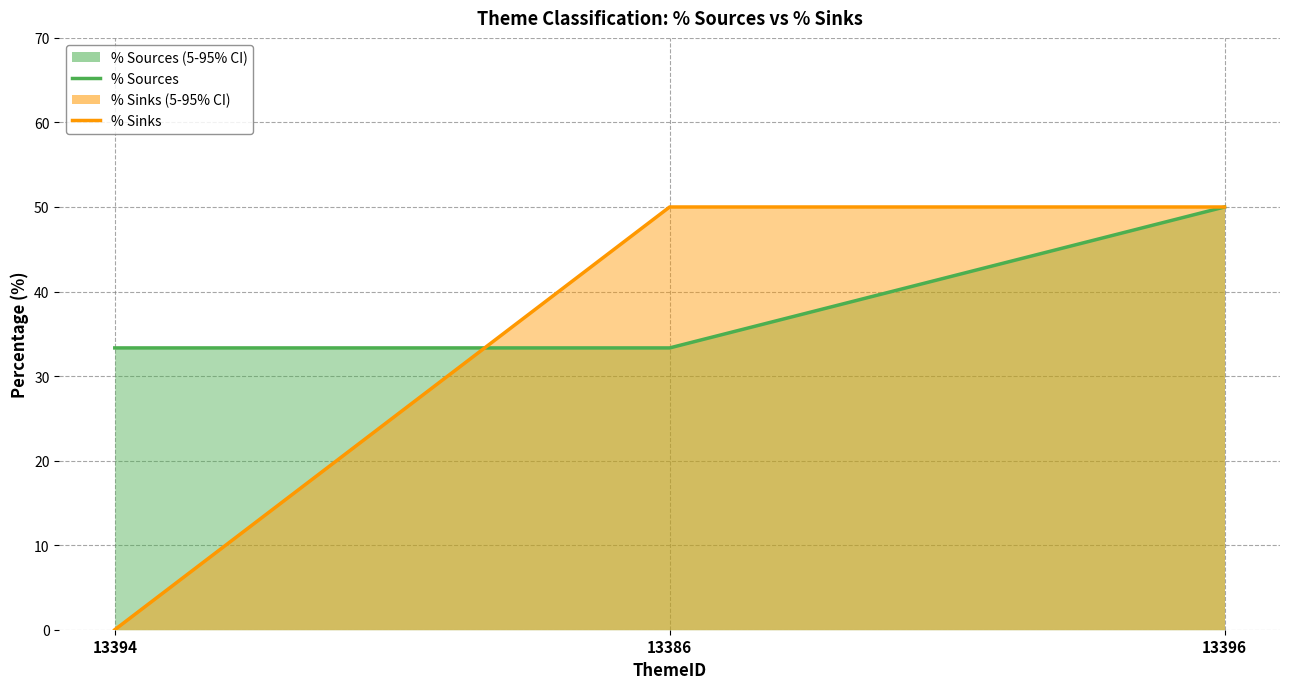

What is the difference between the maximum and minimum values in the % Sources series?

16.7